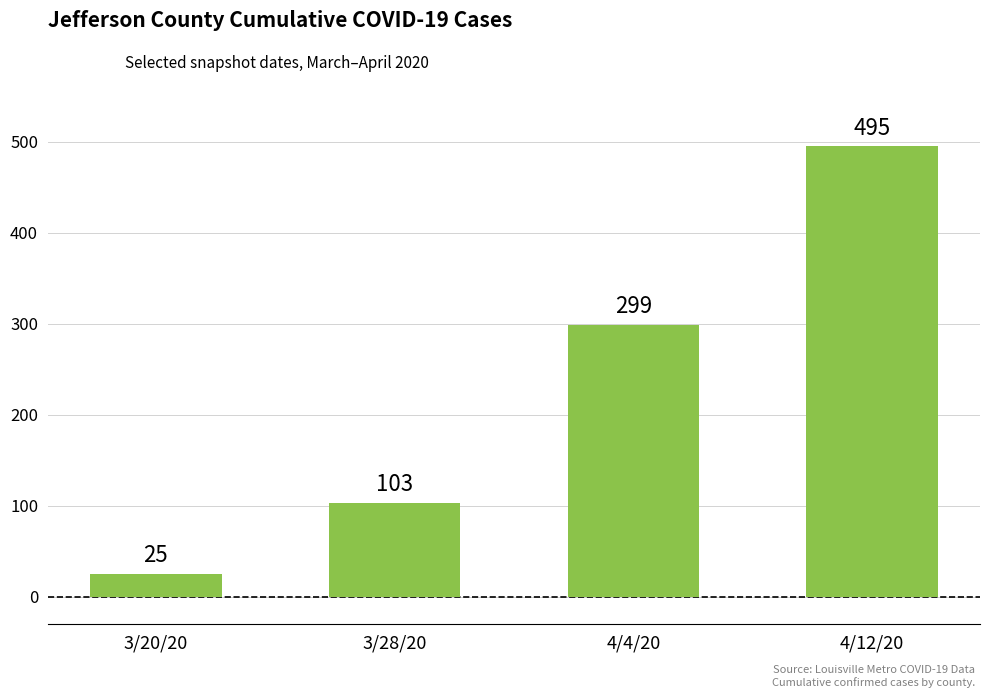

What position from the left is 3/28/20?

2